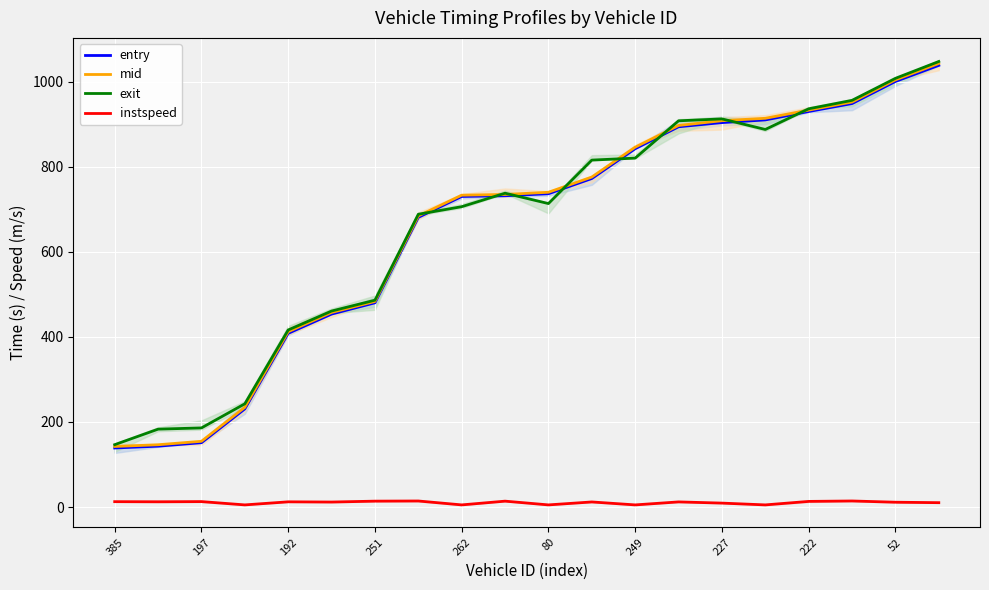

In exit, how many points are higher than both neighbors (excluding endpoints)?

2